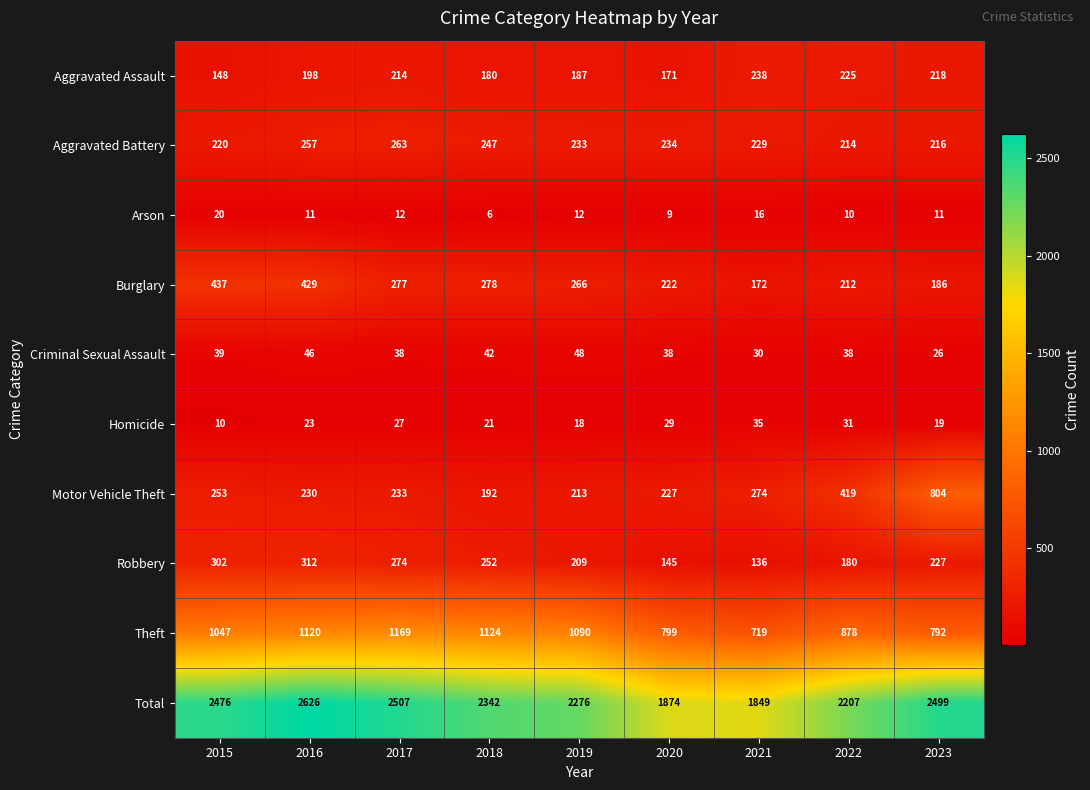

The value of Theft at 2017 is 2029. True or false?

False